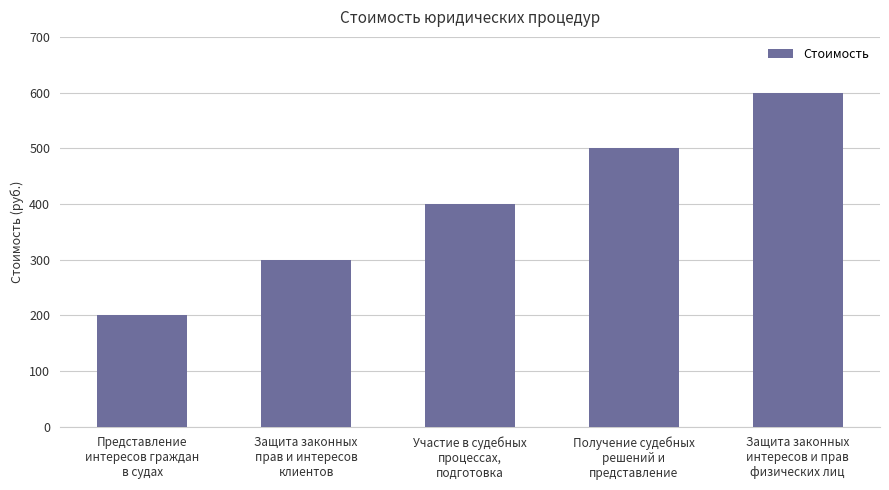

True or false: the data shows 793 at Получение судебных
решений и
представление.

False